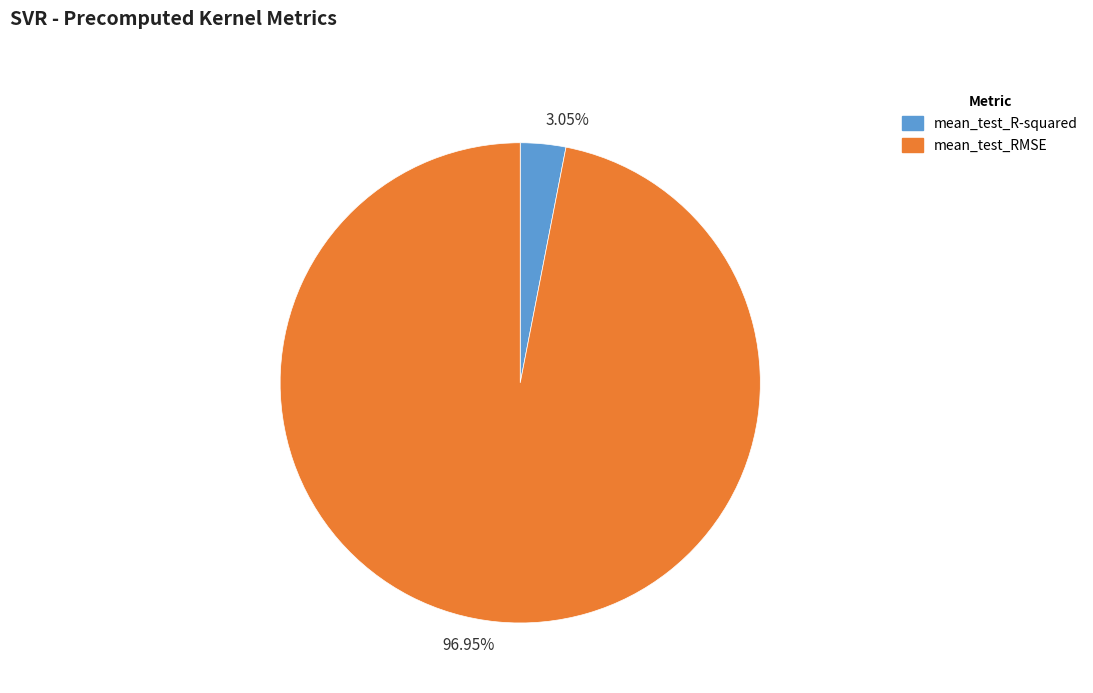

What percentage is the mean_test_RMSE slice, to the nearest percent?

97%